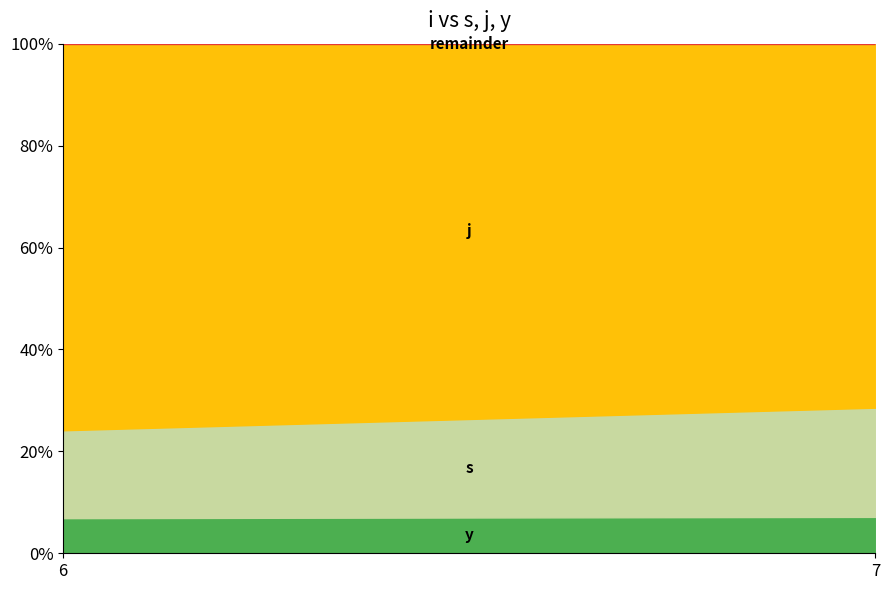

What are all the series names shown in the legend?

s, j, y